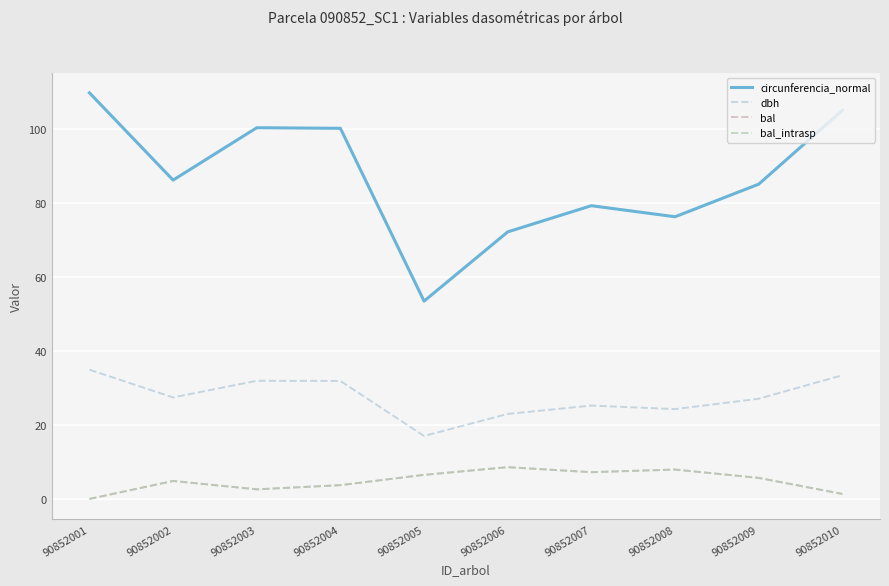

At which label does bal first exceed 5?

90852005